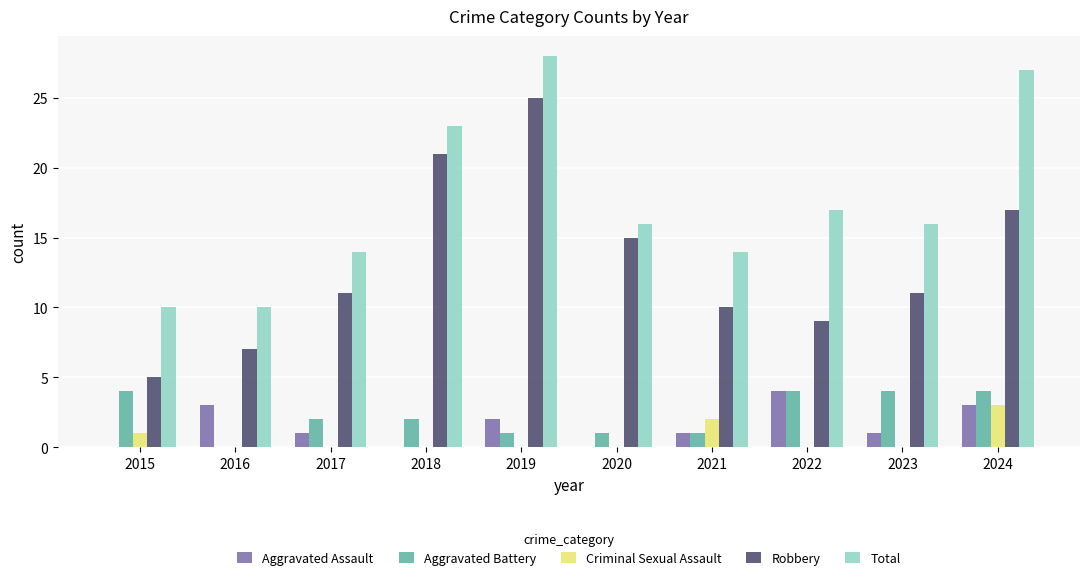

How many groups of bars are there?

10